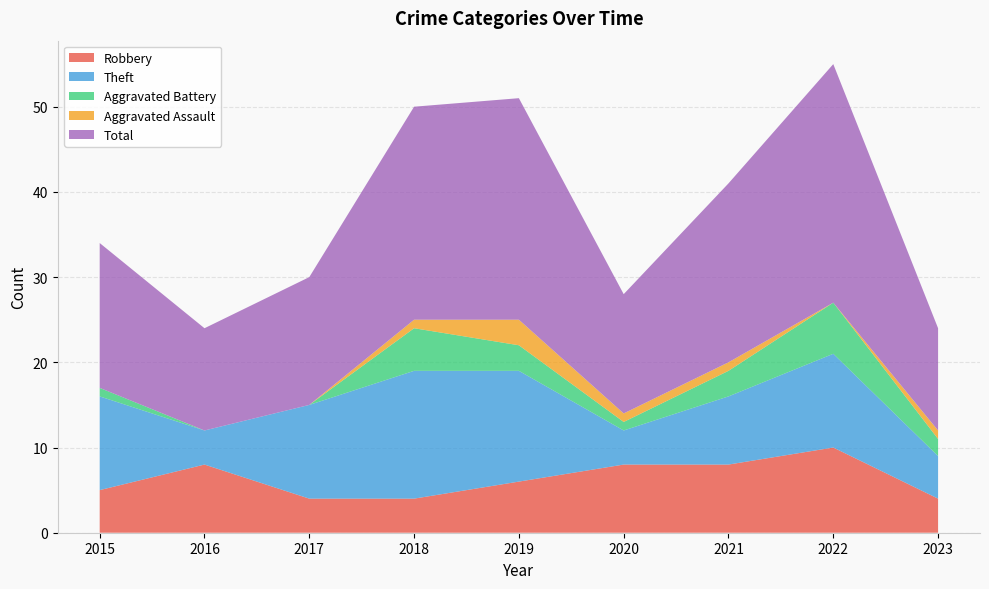

Reading left to right, transcribe all the data shown in this chart.

Robbery: 5	8	4	4	6	8	8	10	4
Theft: 11	4	11	15	13	4	8	11	5
Aggravated Battery: 1	0	0	5	3	1	3	6	2
Aggravated Assault: 0	0	0	1	3	1	1	0	1
Total: 17	12	15	25	26	14	21	28	12